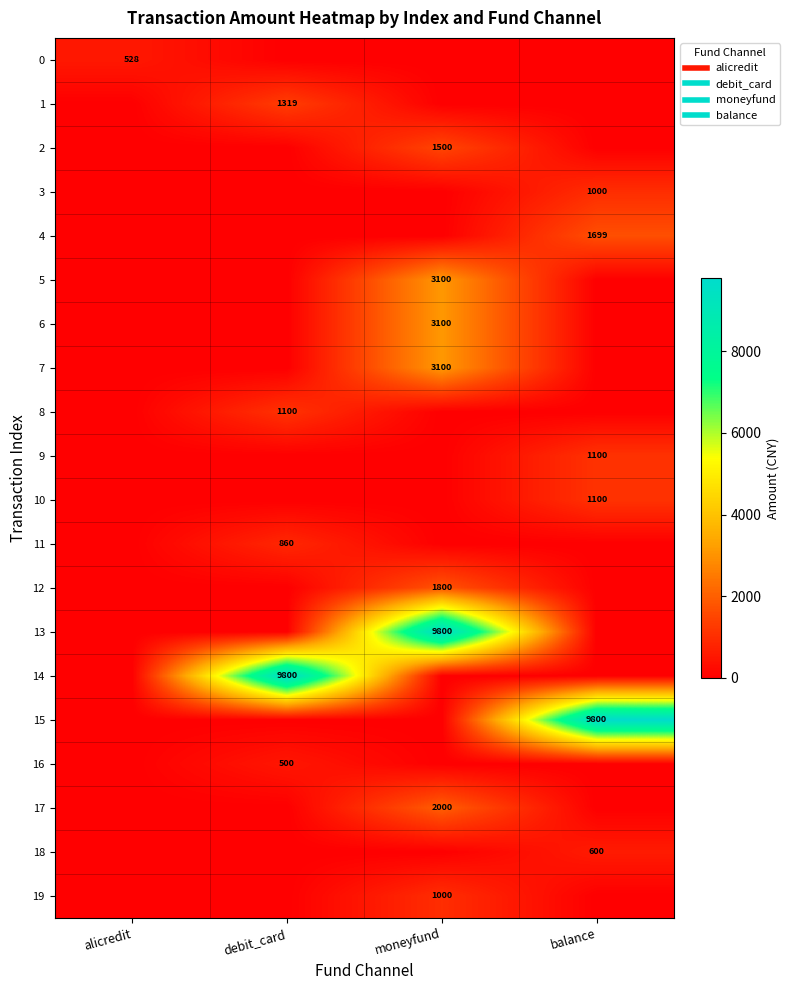

The 18 series shows 321.6 at debit_card. True or false?

False